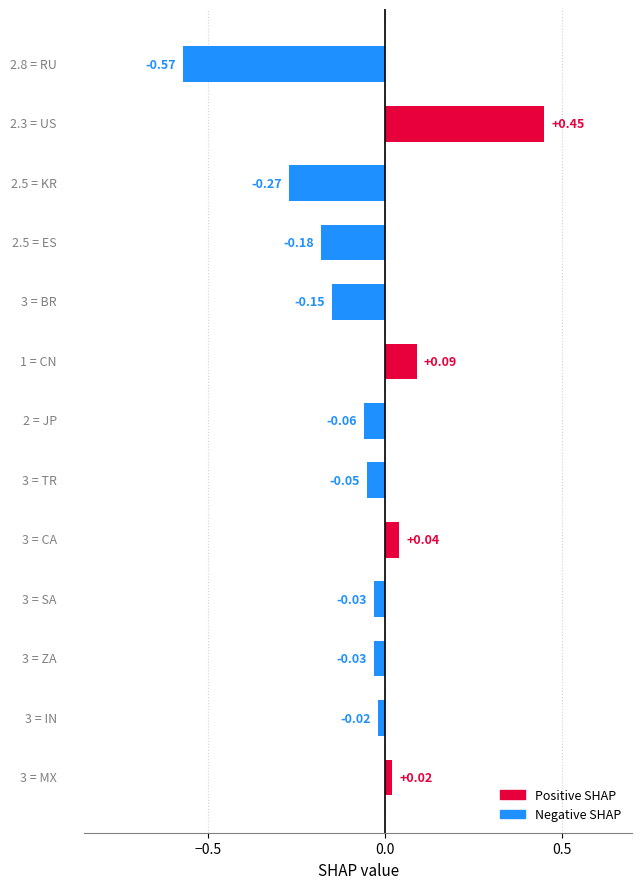

How many values are below 0?

9